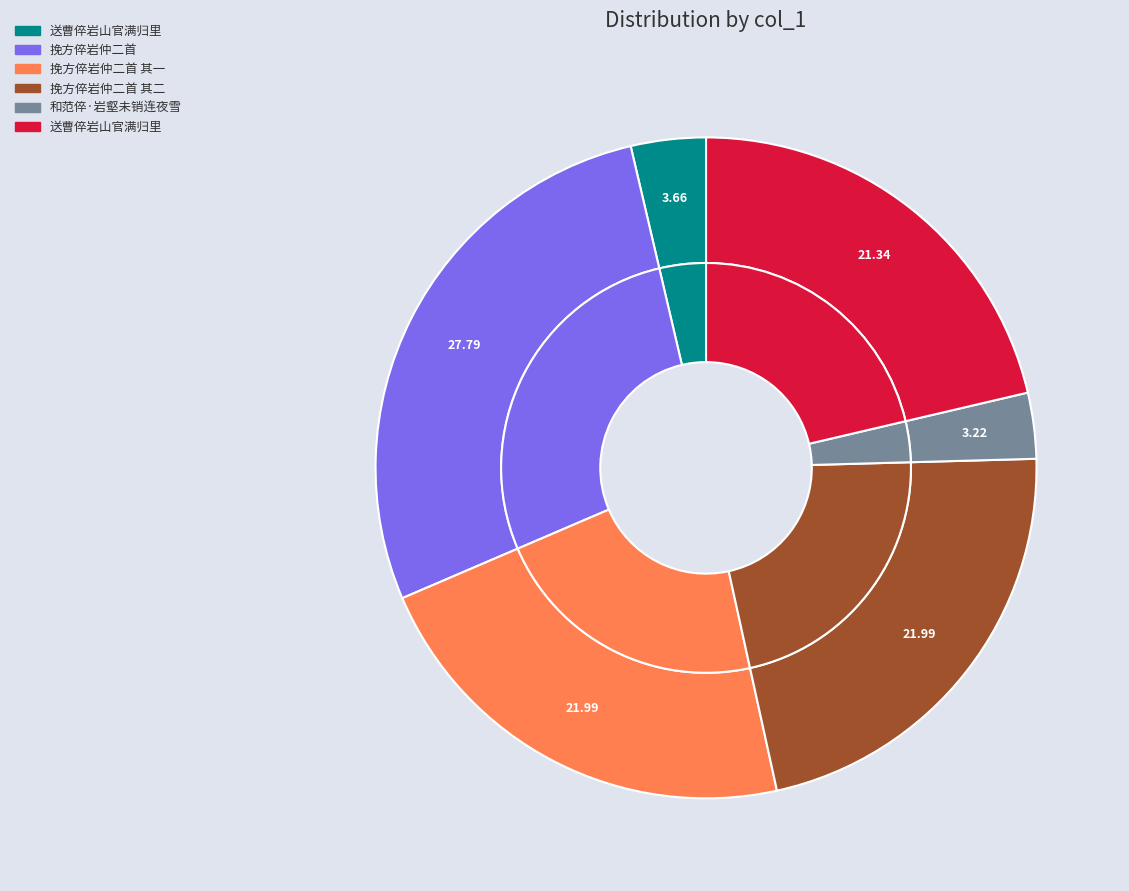

Is it true that 和范倅·岩壑未销连夜雪 is 3% of the pie?

True